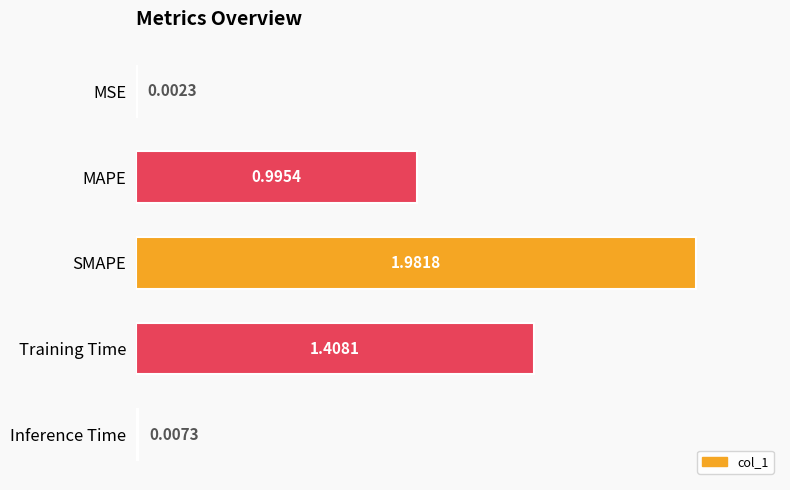

What is the change in value from MAPE to Inference Time?

-1.0